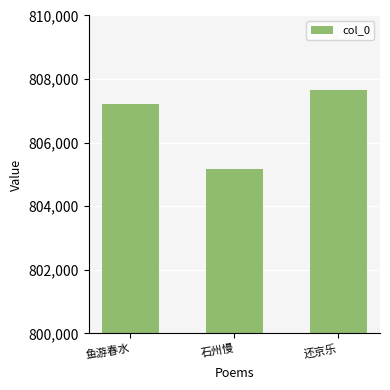

Where is the data nearest to the value 806408?

鱼游春水